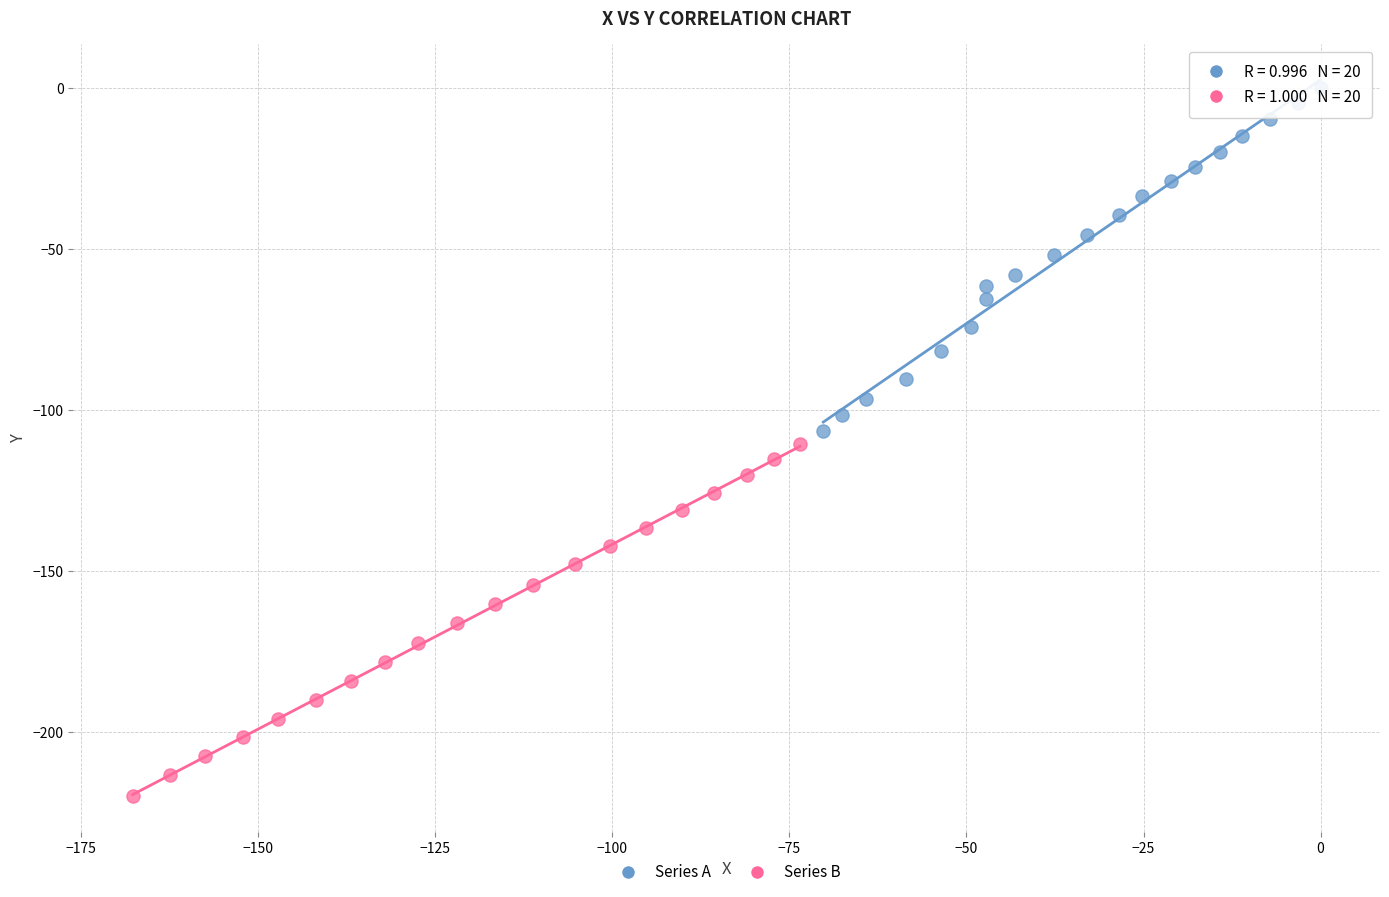

Which series reaches the maximum Y coordinate?

Series A